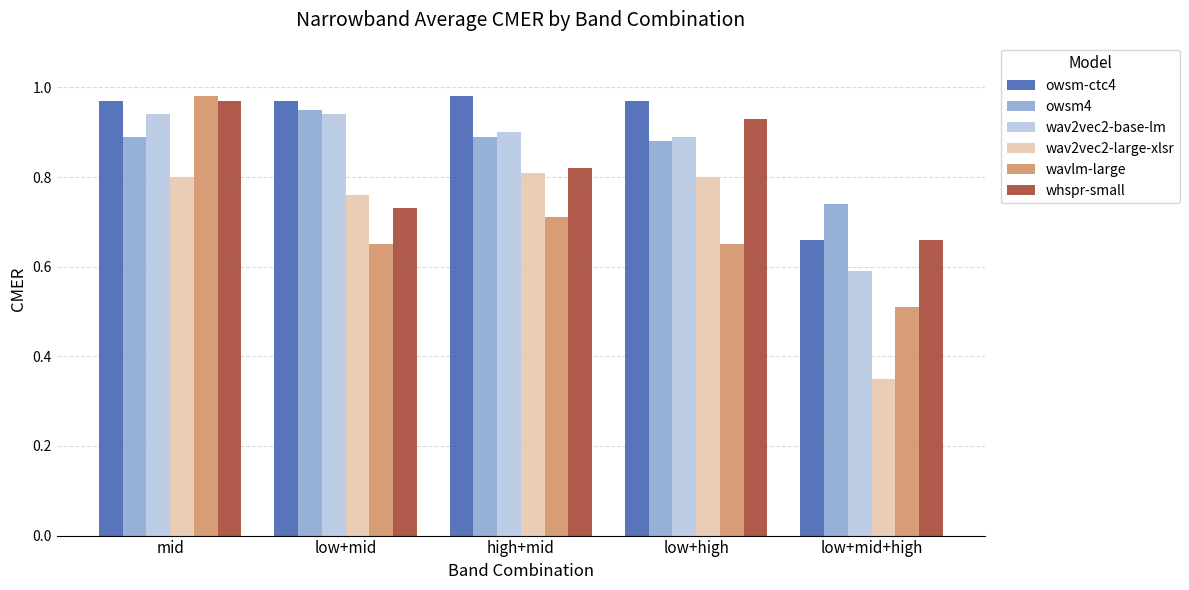

What is the sum of the owsm4 values at low+high and low+mid+high?

1.6